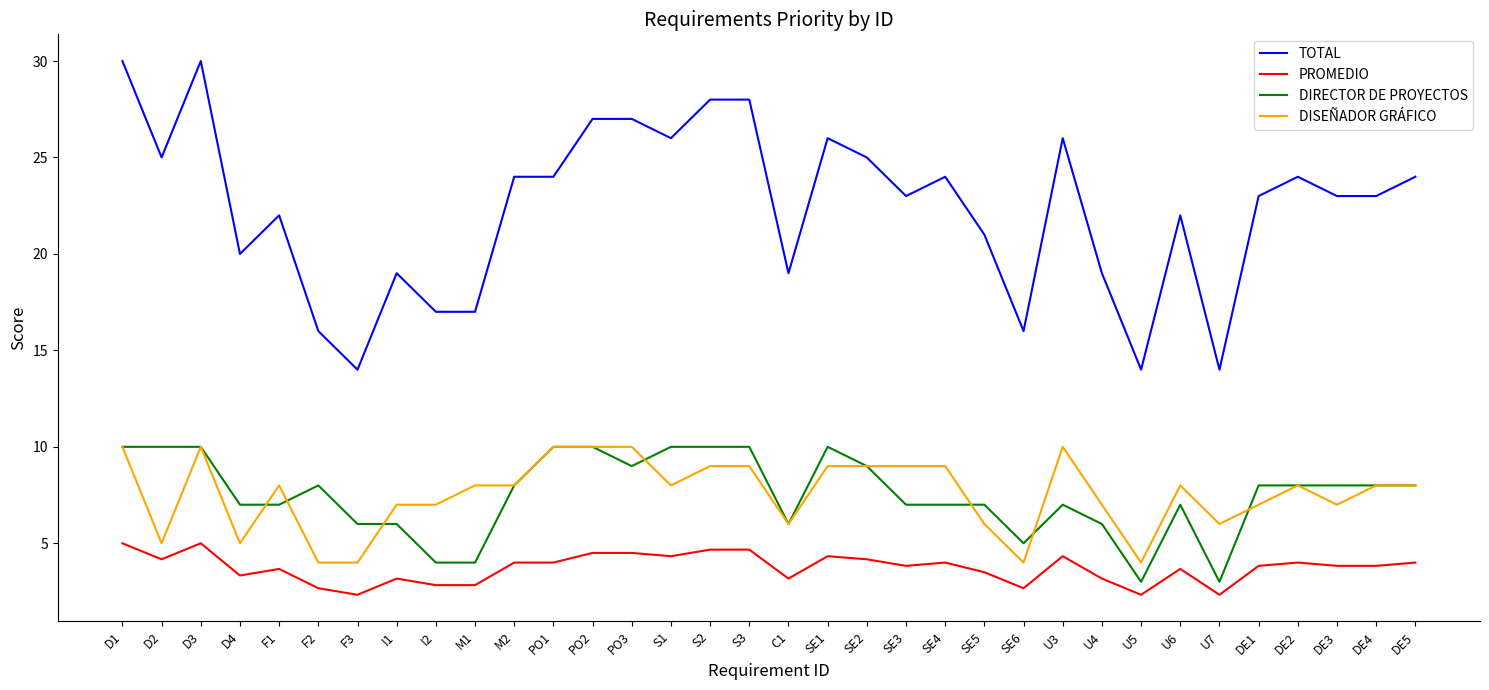

What is the sum of all DIRECTOR DE PROYECTOS values?

256.0